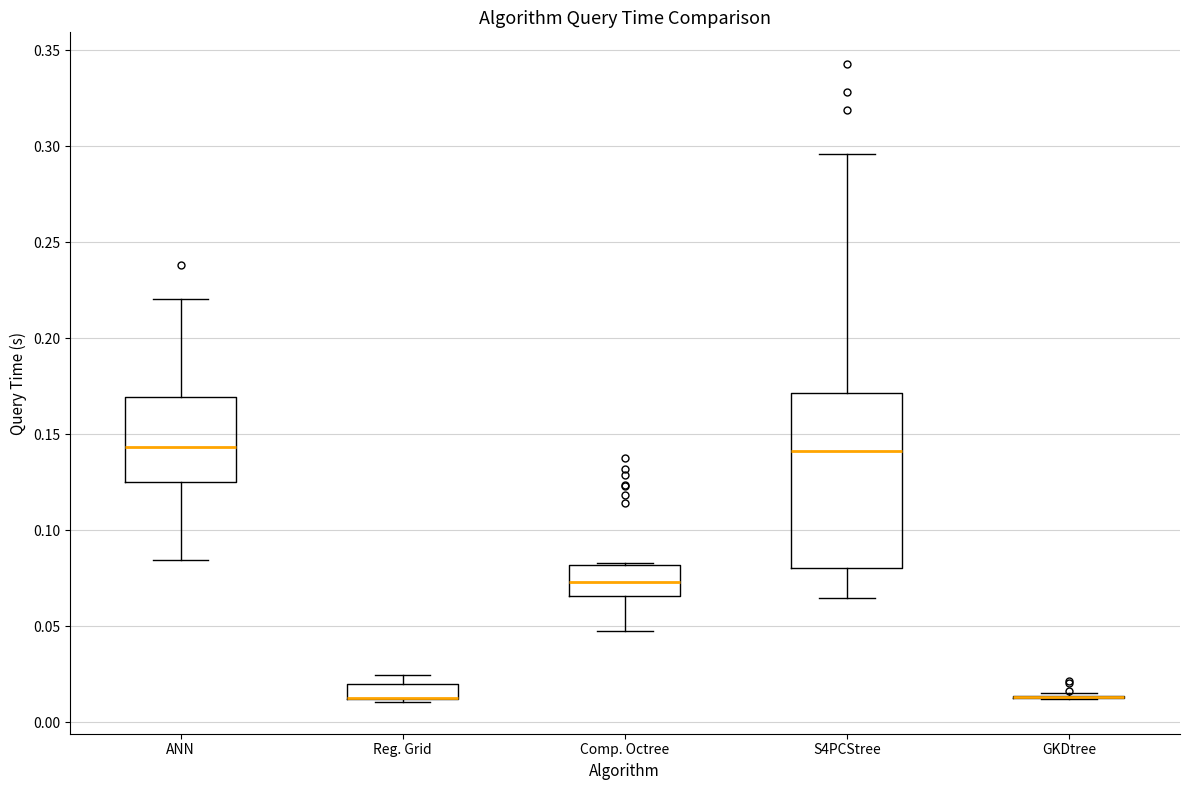

Reading left to right, read every box against the y-axis: the position of its median line, the range the box covers, and the ends of its whiskers. The values are not printed on the chart, so give them approximately, as read against the axis.

ANN: median 0.145, box 0.125 to 0.170, whiskers 0.085 to 0.220
Reg. Grid: median 0.015 (drawn on the box's lower edge), box 0.010 to 0.020, whiskers 0.010 (just below the box's lower edge) to 0.025
Comp. Octree: median 0.075, box 0.065 to 0.080, whiskers 0.045 to 0.085
S4PCStree: median 0.140, box 0.080 to 0.170, whiskers 0.065 to 0.295
GKDtree: box collapsed to a line at 0.015, whiskers 0.010 to 0.015